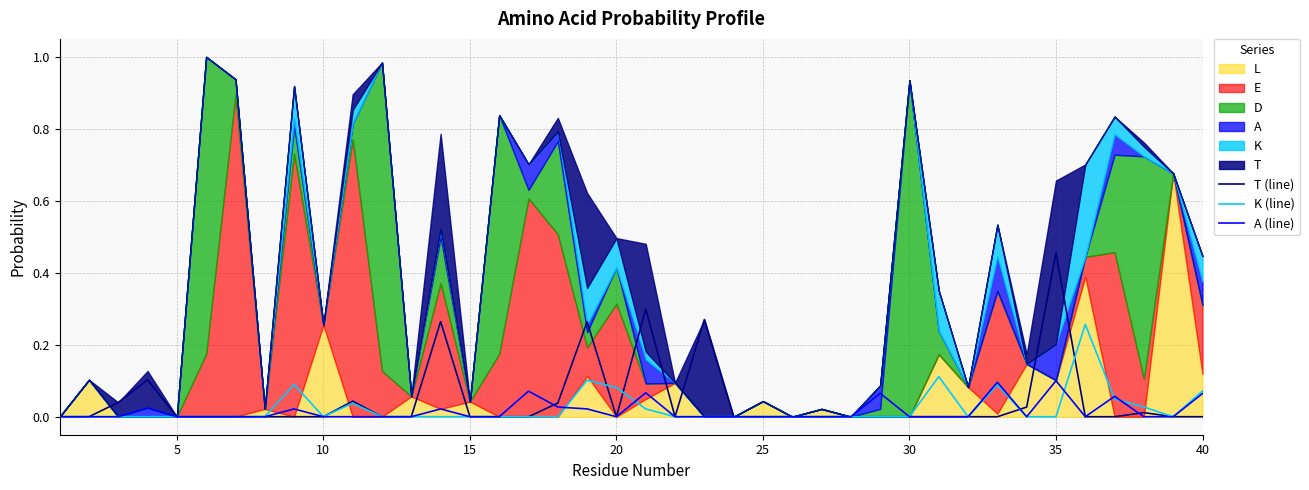

At which label does T (line) reach its peak?

35